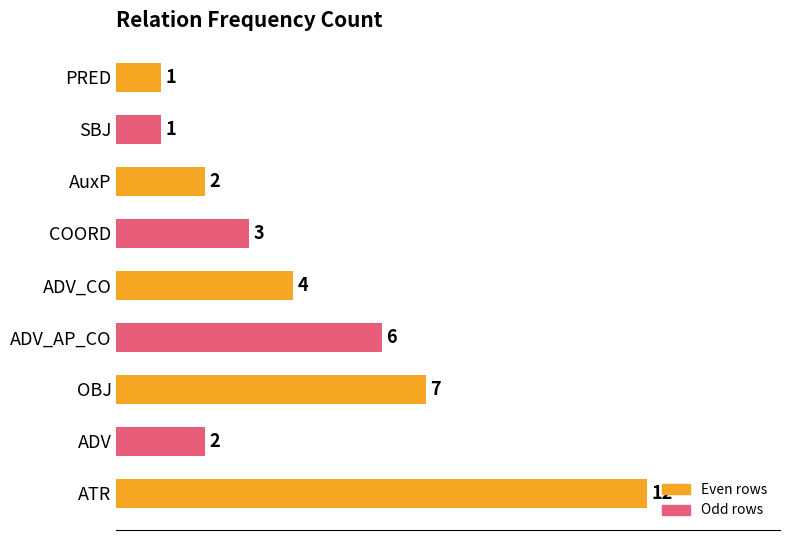

At which label is the value closest to 6?

ADV_AP_CO